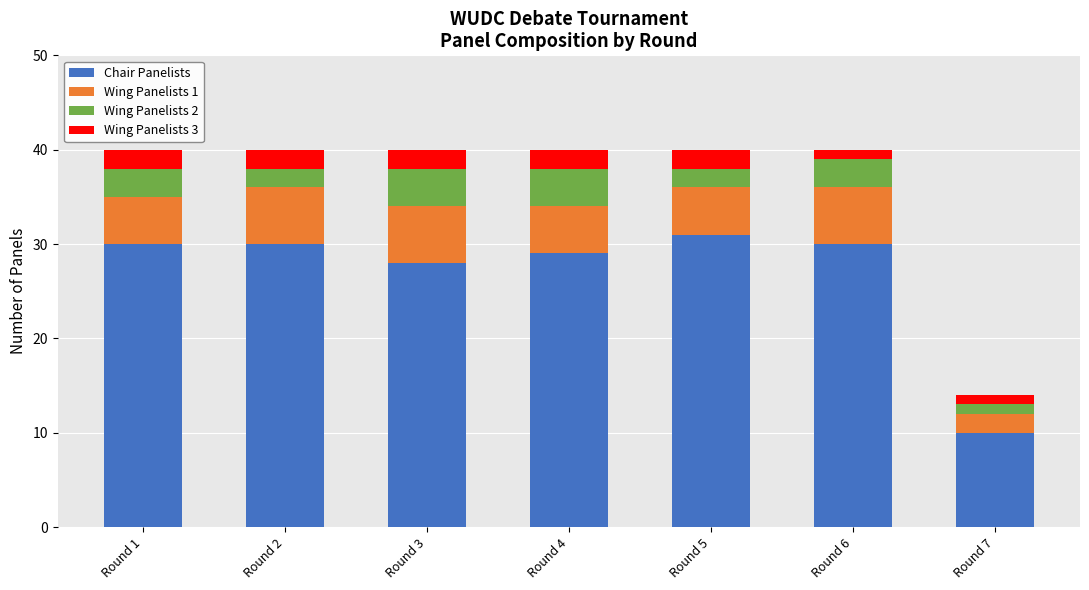

What is the difference between the maximum and minimum values in the Chair Panelists series?

21